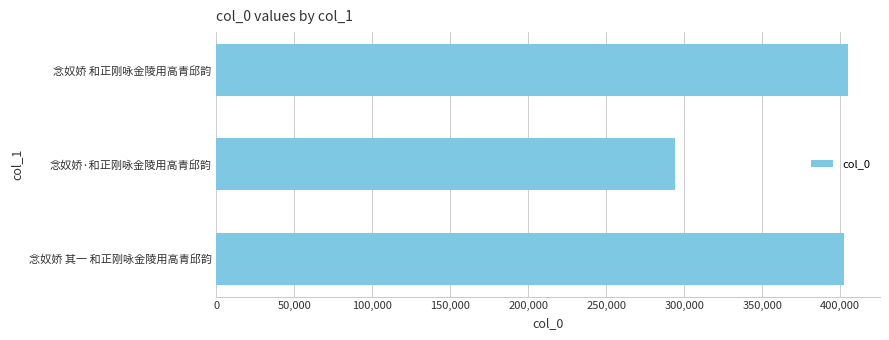

How many distinct data groups are displayed?

1